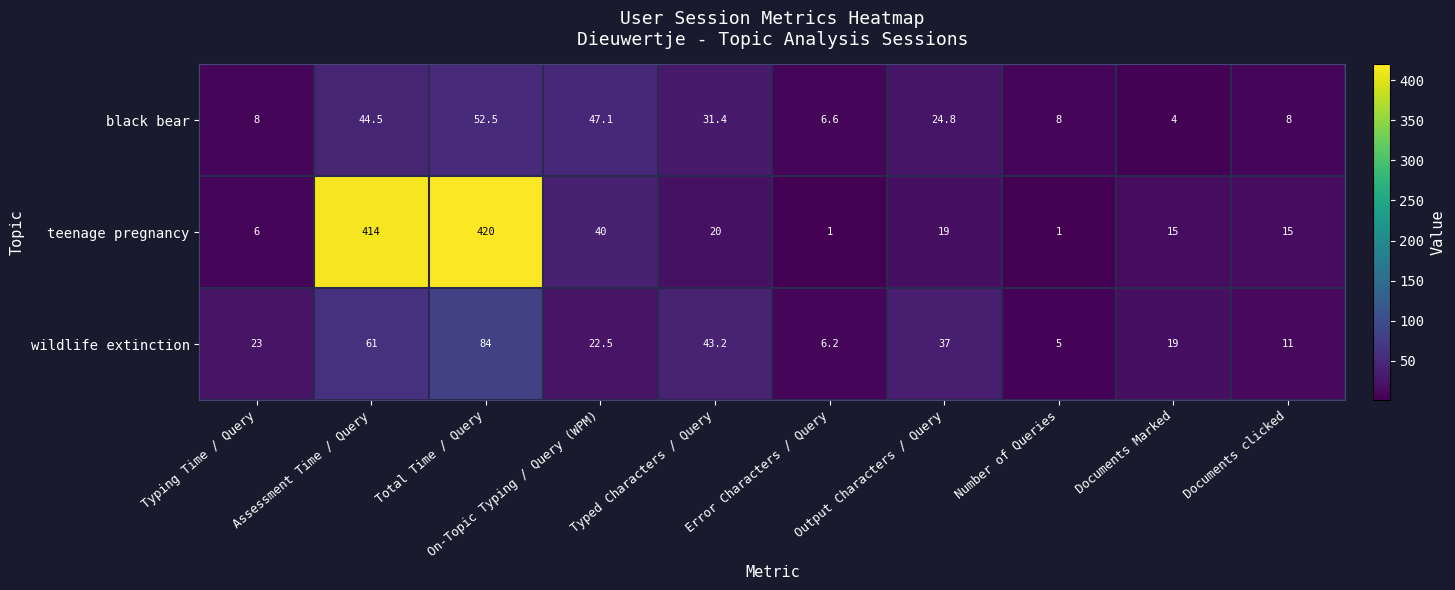

Is it true that black bear equals 7.9 at Output Characters / Query?

False